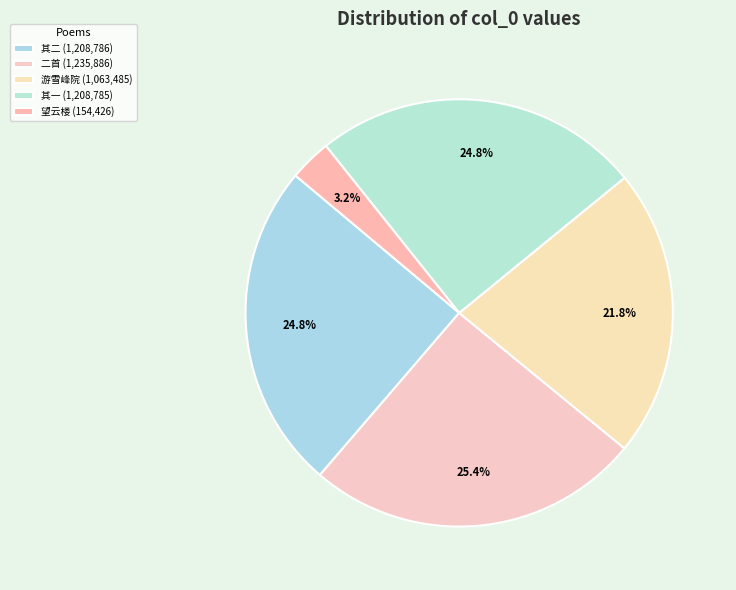

How many segments does this pie chart have?

5